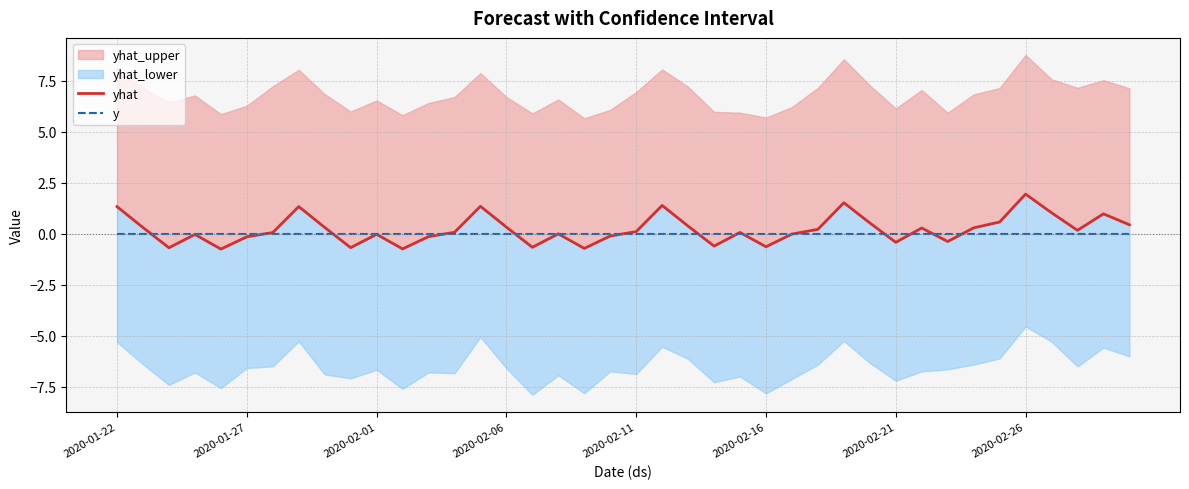

Which series changed the most between 12 and 31?

yhat